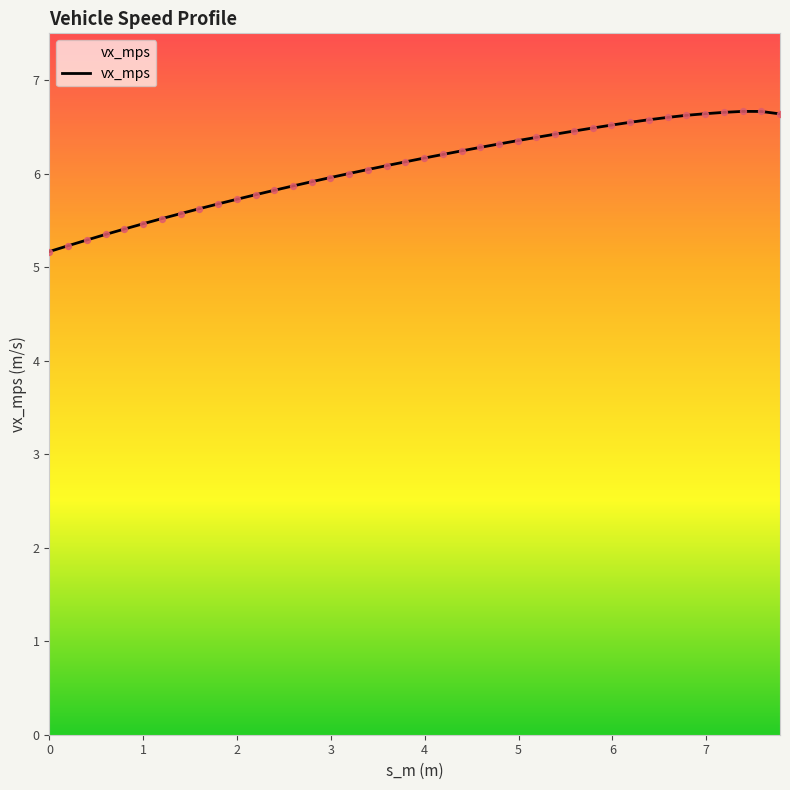

What is the difference between the maximum and minimum values?

1.5